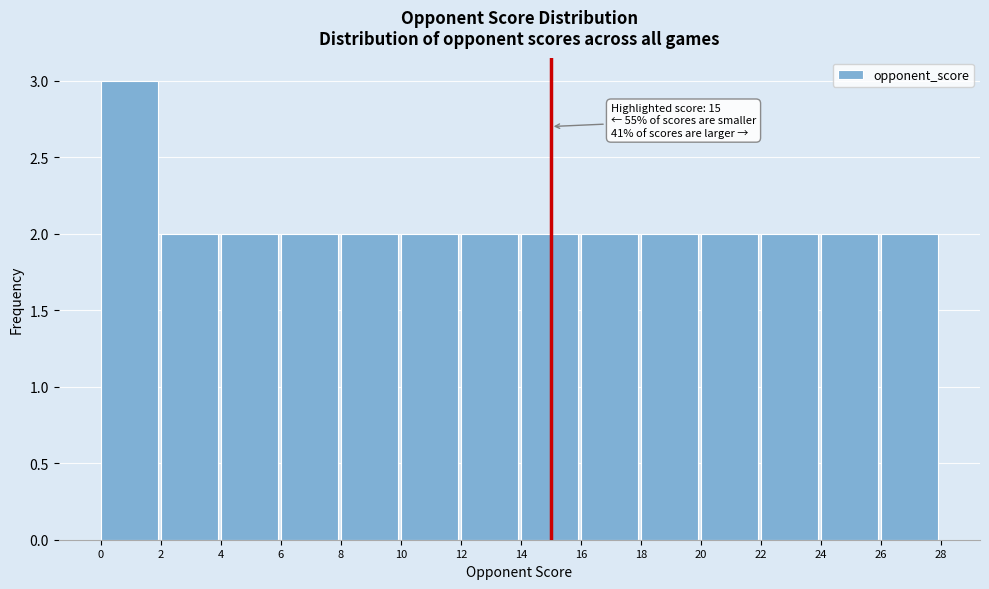

Which range on the x-axis has the tallest bar?

0 to 2